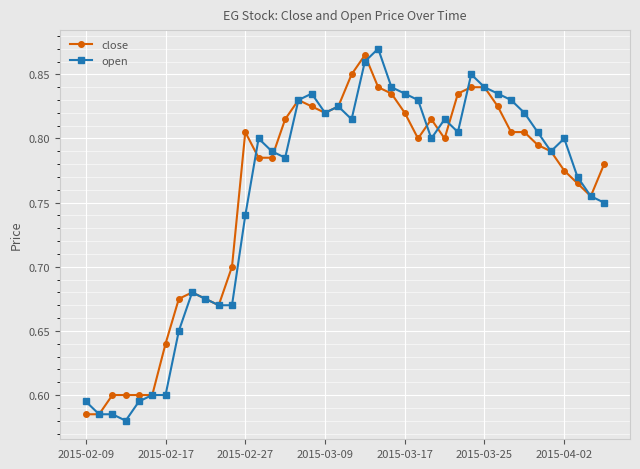

True or false: open has more than 2 interior local peaks.

True